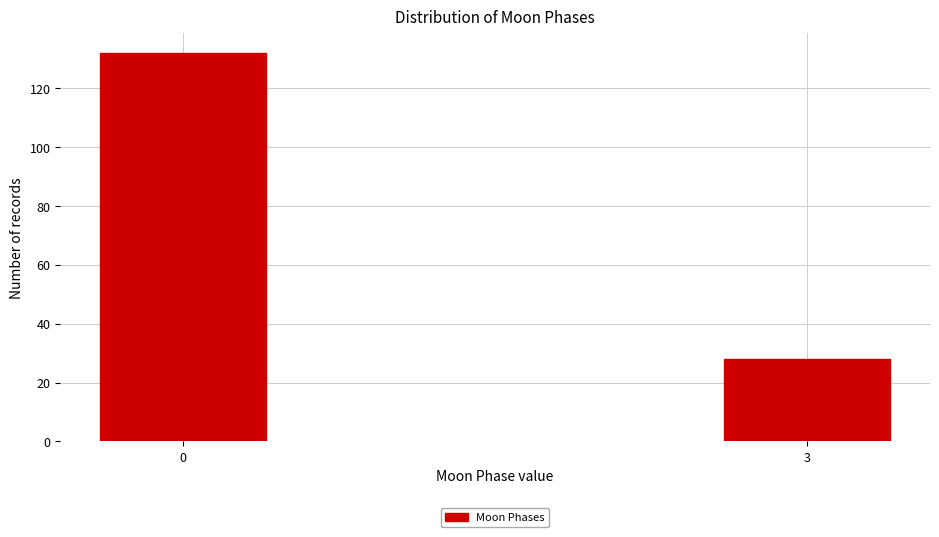

Reading right to left, list all the values displayed in this chart.

28	132